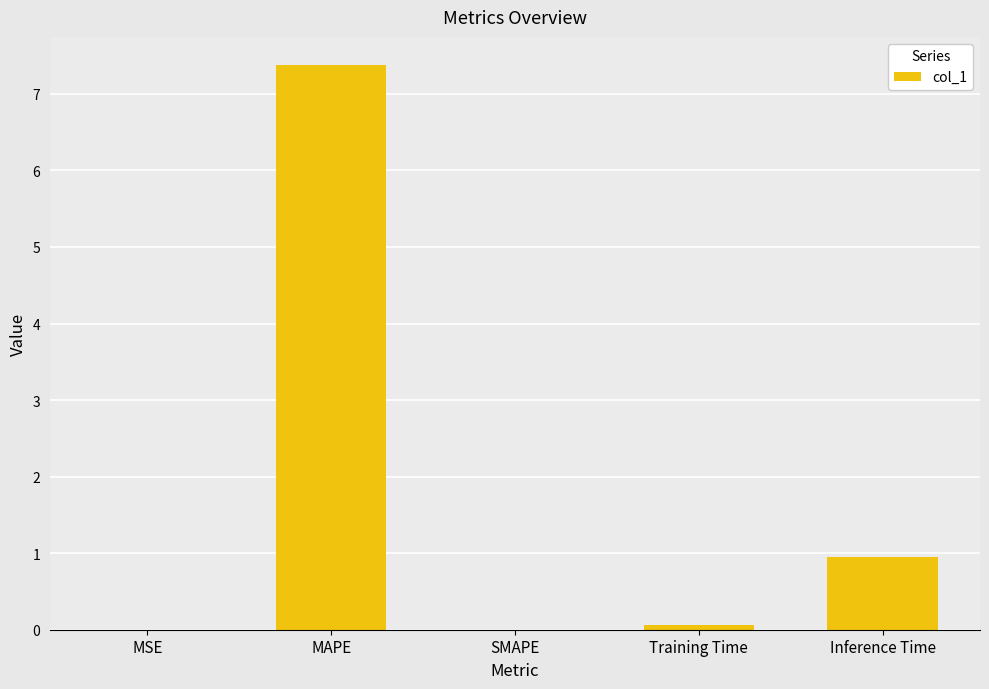

What is the change in value from SMAPE to Inference Time?

+0.9